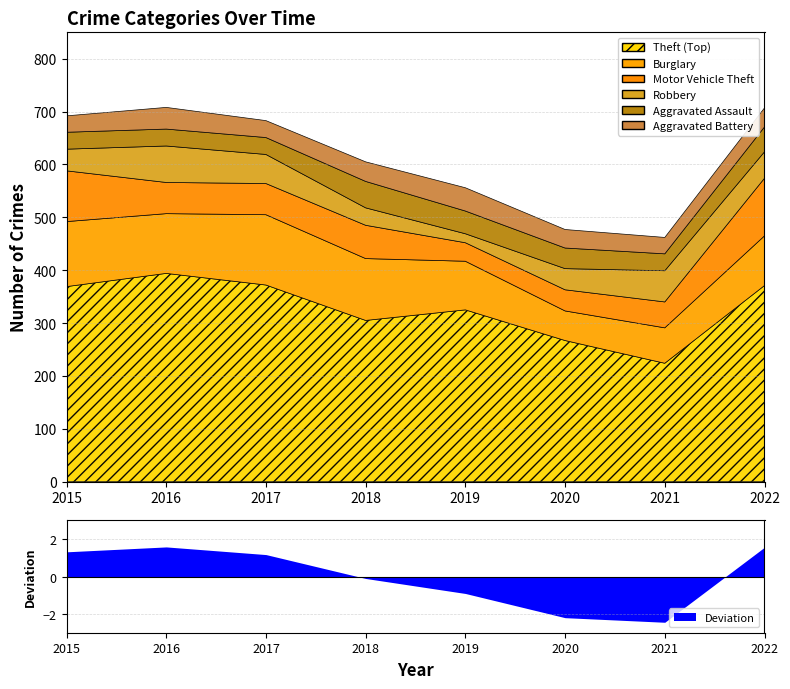

Which category has the lowest value in the Aggravated Assault series?

2015